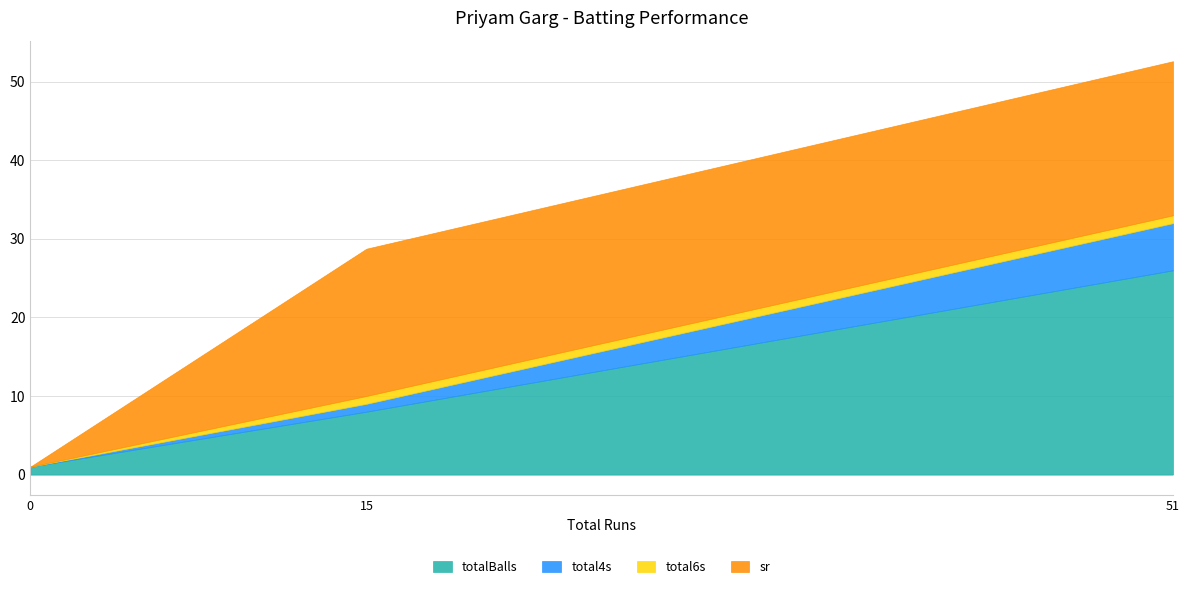

What is the difference between the highest and lowest values at 0?

1.0